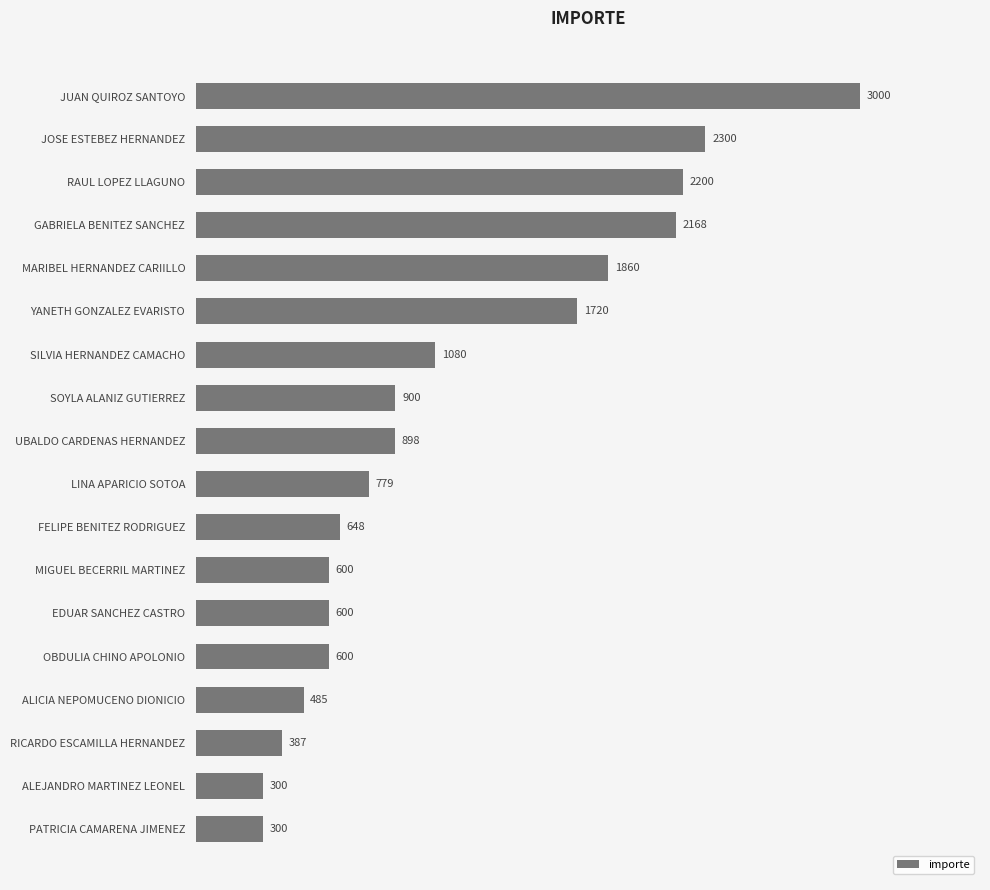

Does the chart contain stacked bars?

No